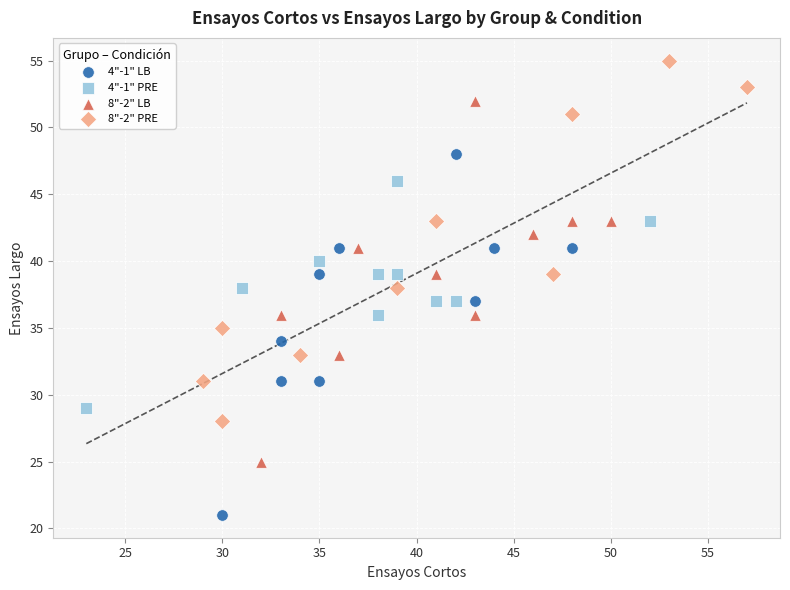

Which series contains the highest Y value?

8"-2" PRE